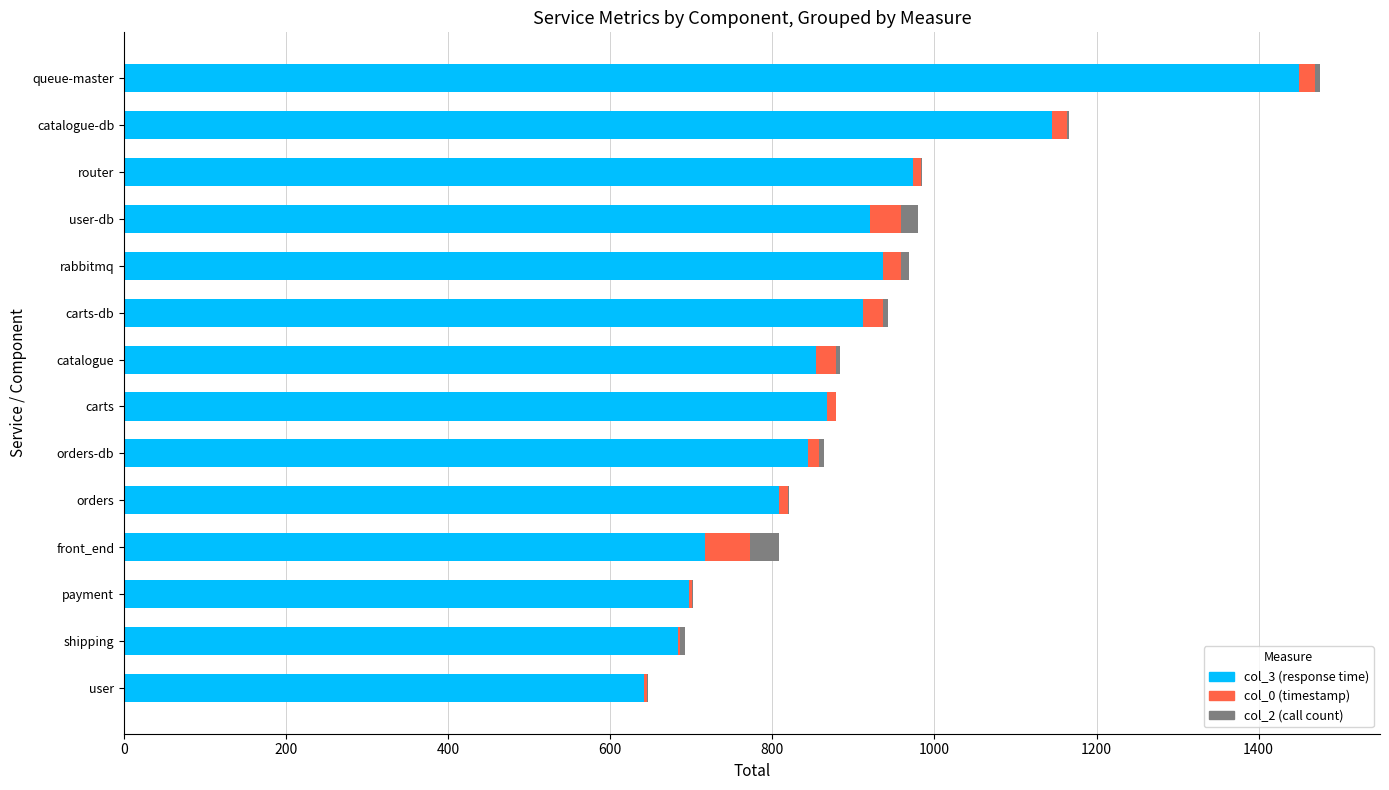

At which category is the sum across all series the highest?

queue-master